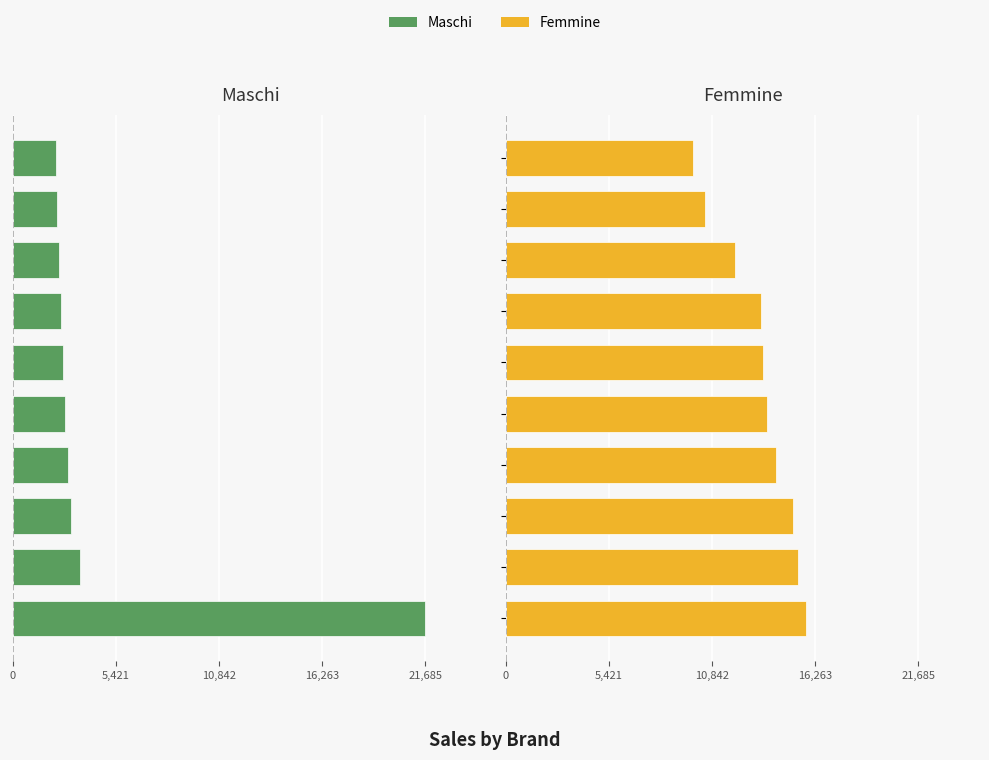

Which series changed the most between 21,685 and 9?

Maschi